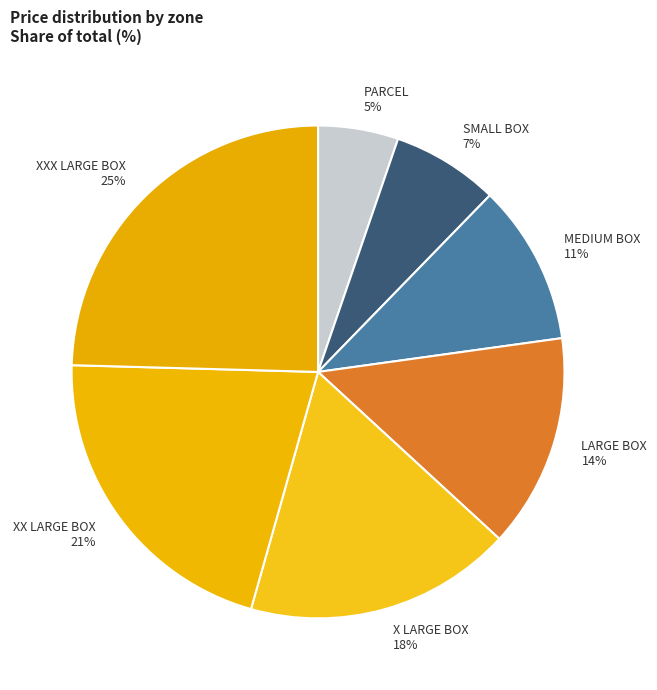

Does X LARGE BOX account for over 50% of the chart?

No